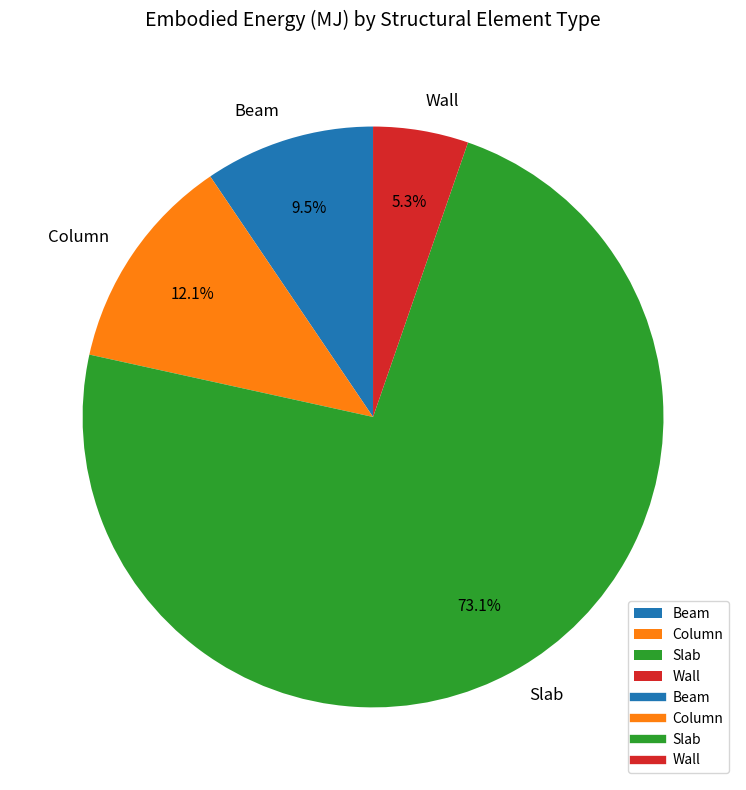

What portion of the pie excludes Slab?

26.9%